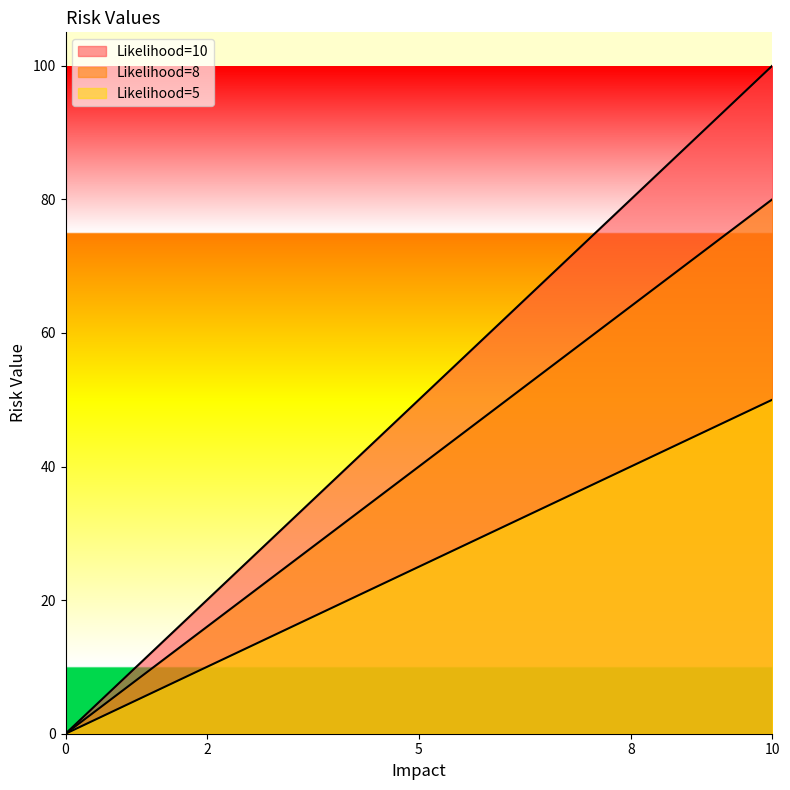

True or false: Likelihood=8 and Likelihood=10 intersect in this chart.

False